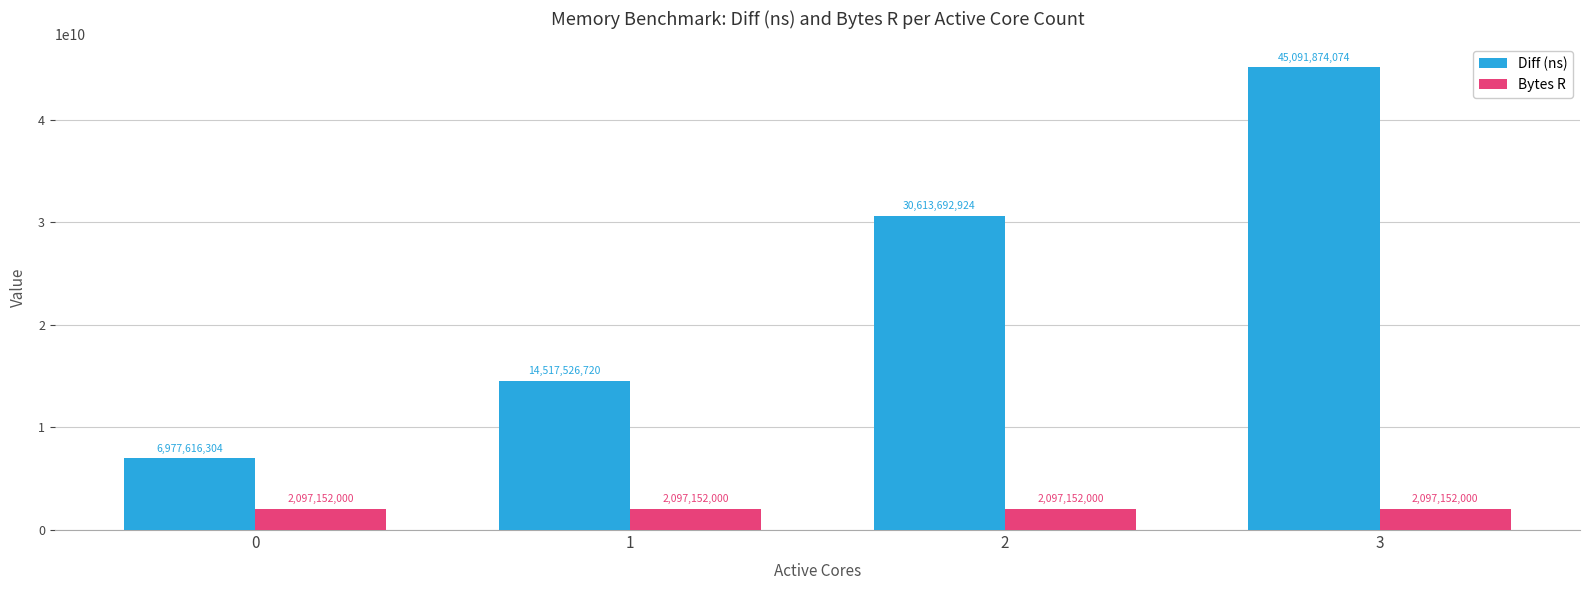

How many values in the Diff (ns) series are below 30613692924?

2